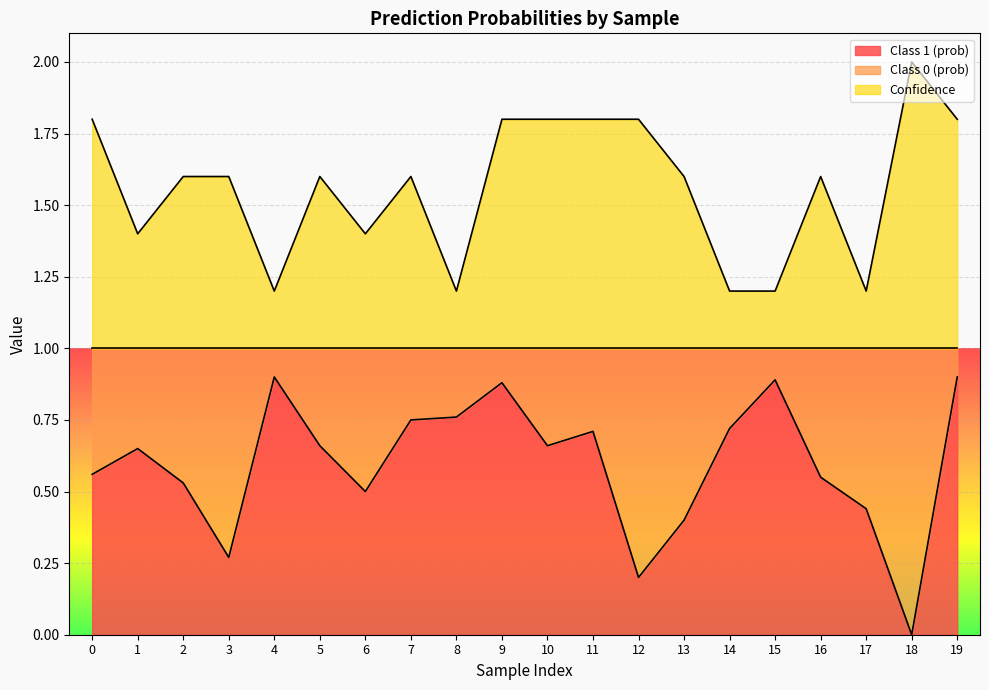

What is the greatest value displayed?

2.0